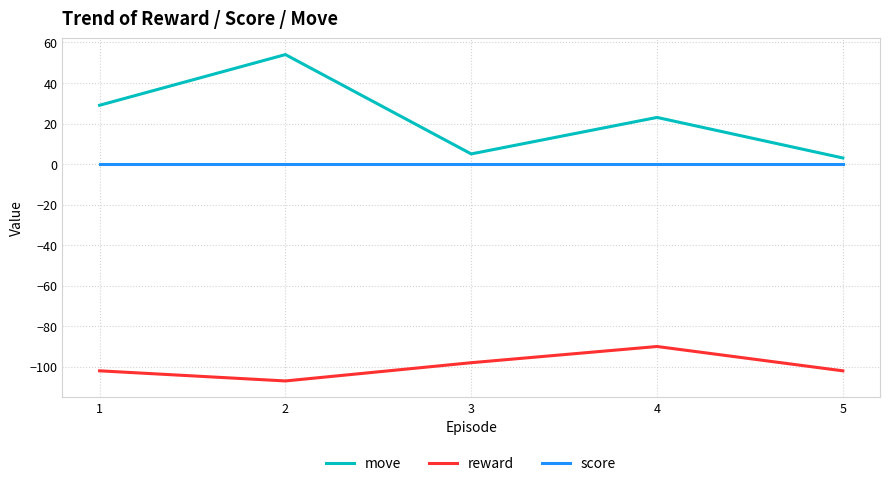

What is the maximum value for move?

54